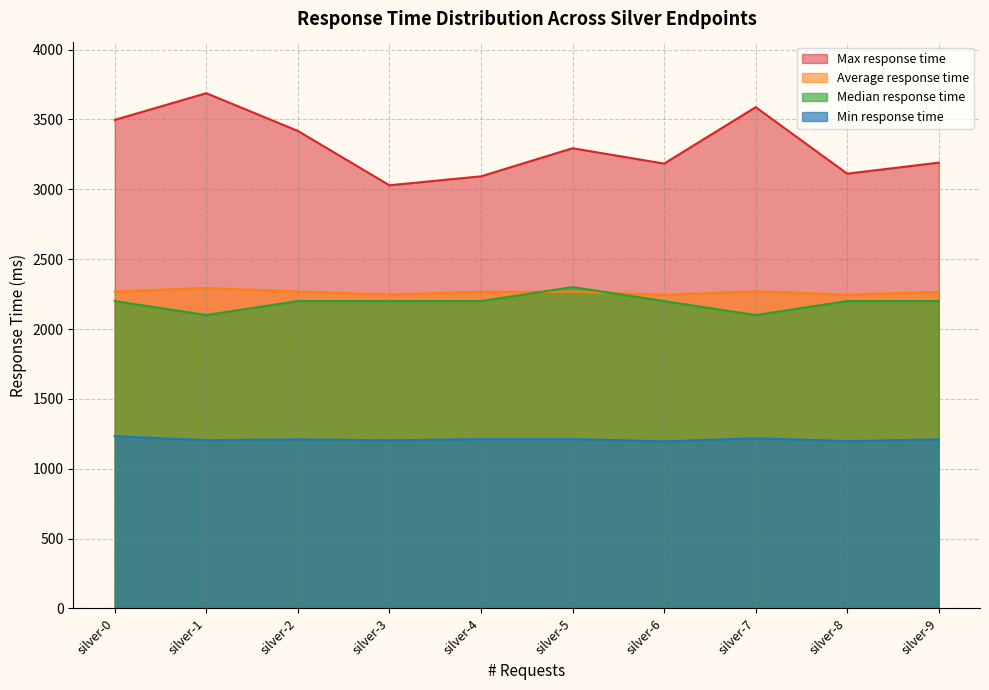

What is the maximum value shown in the chart?

3688